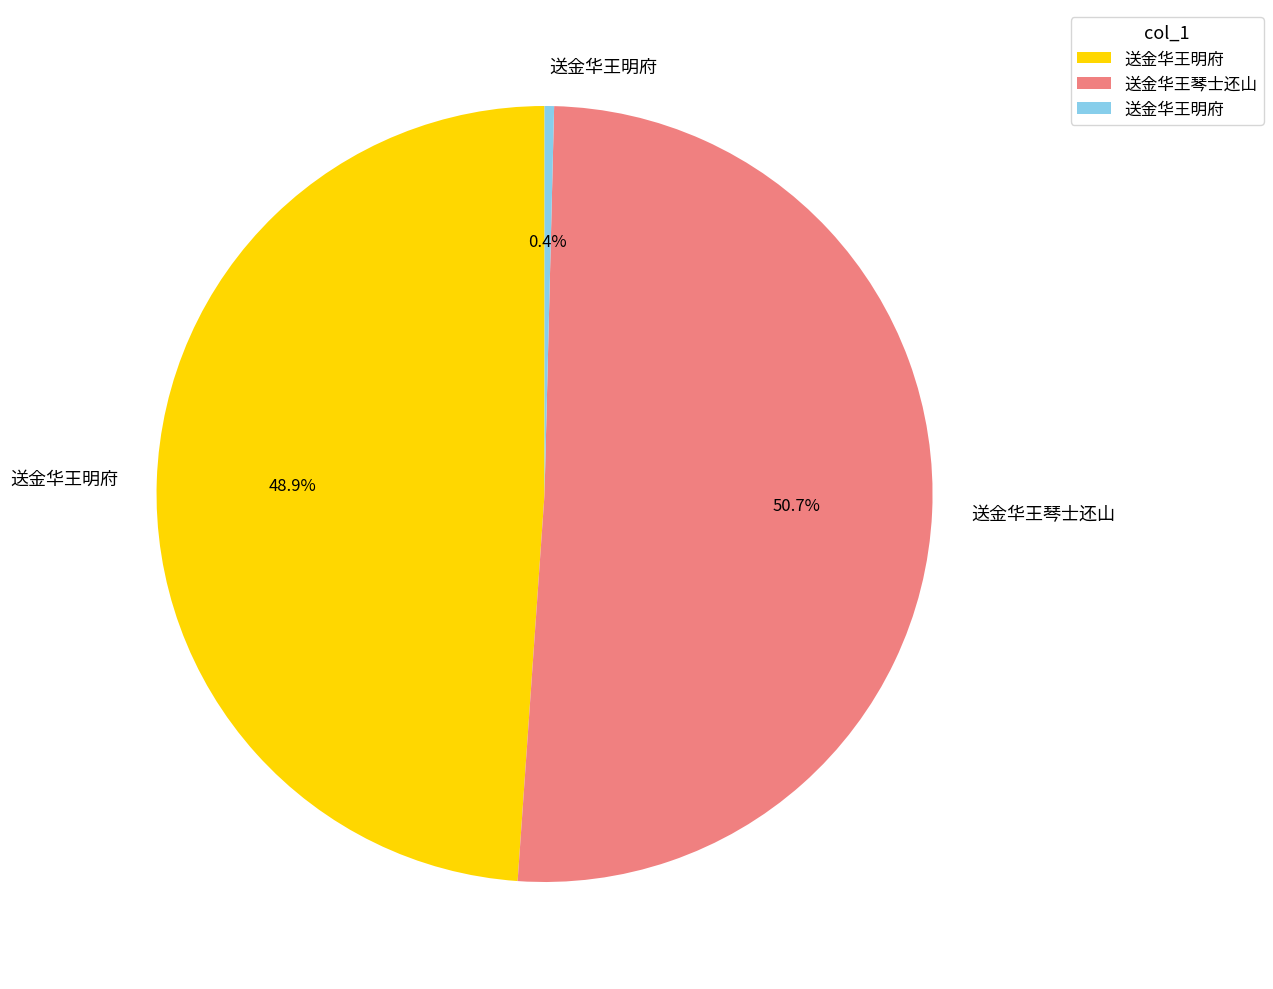

Count the number of slices in the pie.

3